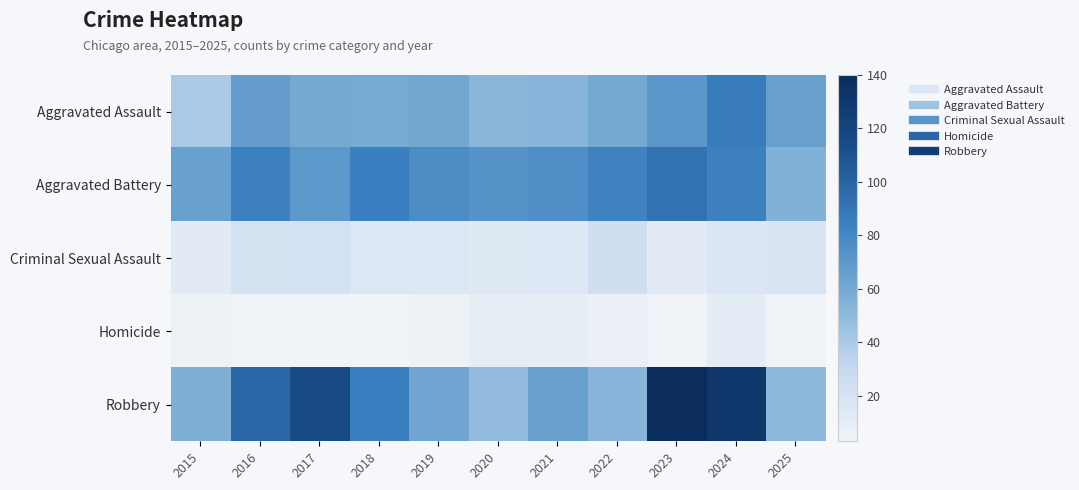

Which category has the highest value across all series?

2023